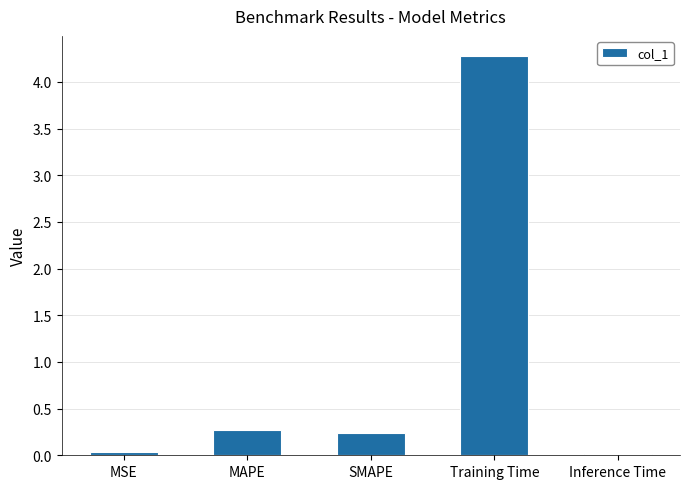

Which has a higher value, MAPE or Inference Time?

MAPE